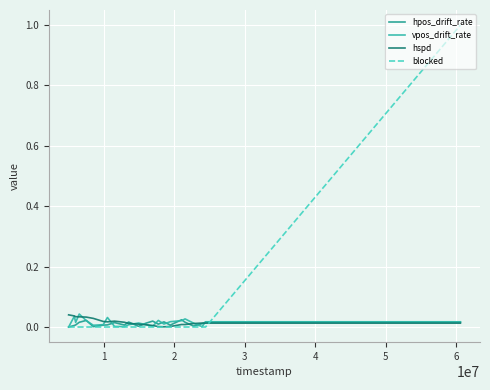

Does the chart have visible grid lines?

Yes